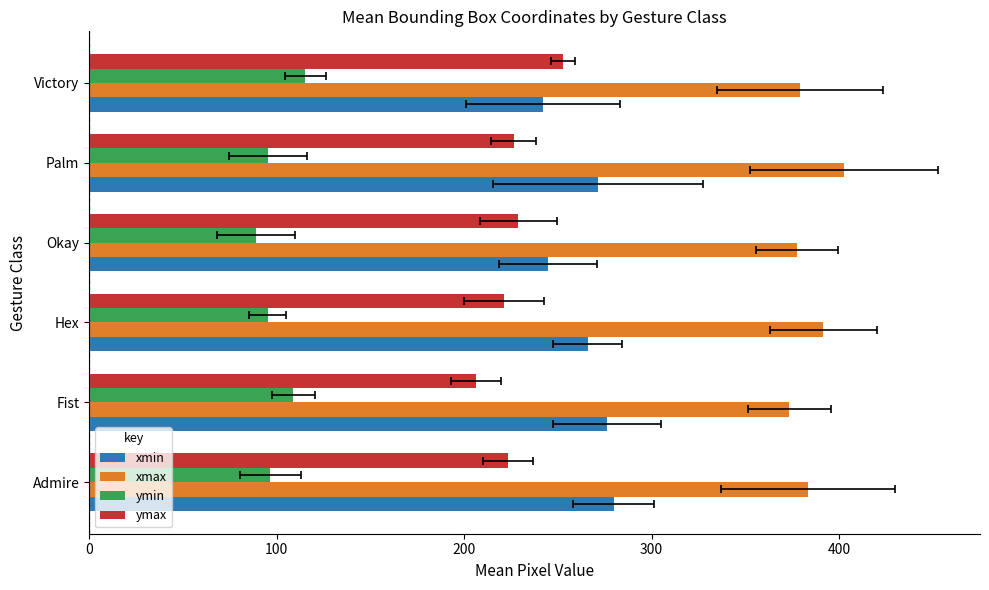

How many bars are there in total?

24